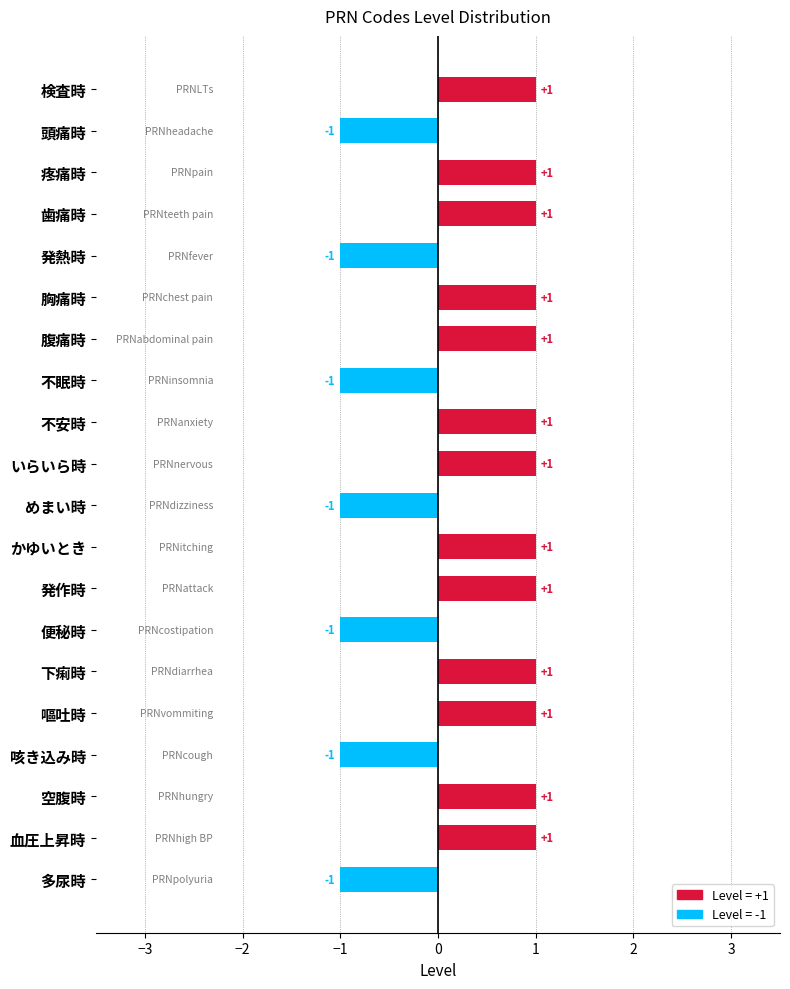

Reading top to bottom, transcribe all the data shown in this chart.

1	-1	1	1	-1	1	1	-1	1	1	-1	1	1	-1	1	1	-1	1	1	-1